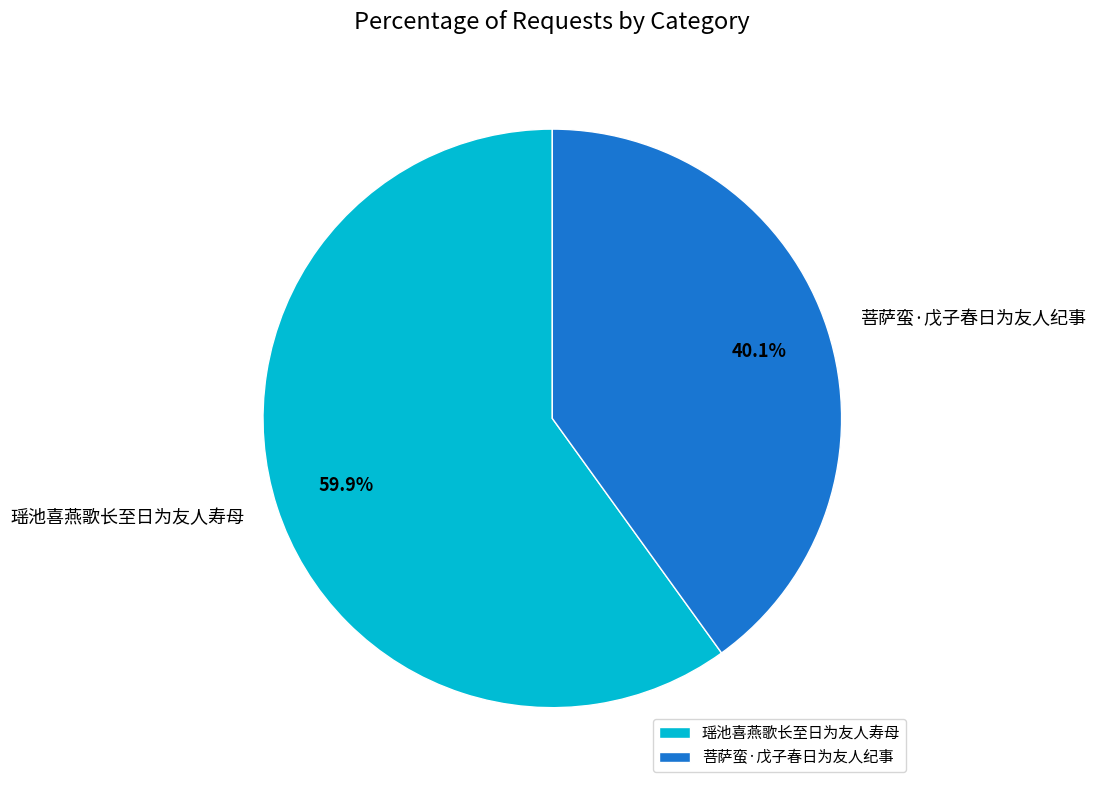

How much of the chart is everything except 菩萨蛮·戊子春日为友人纪事?

59.9%